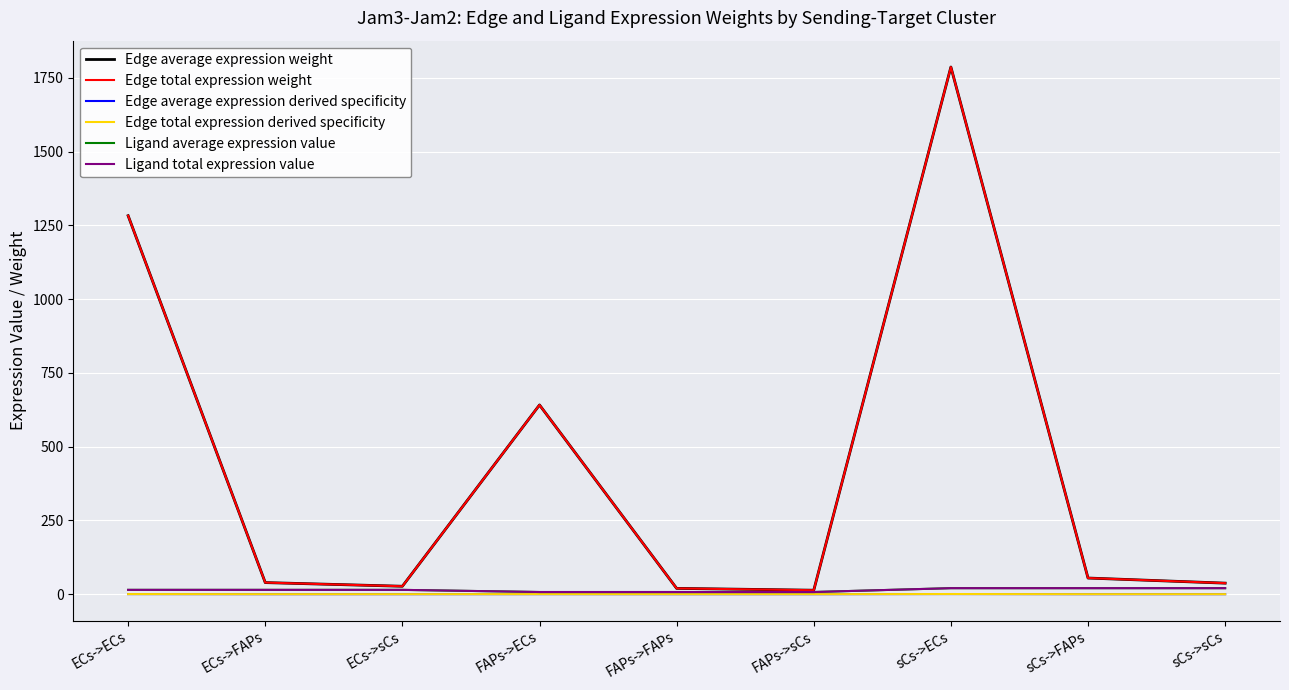

What is the average value of the Edge average expression weight series?

433.5